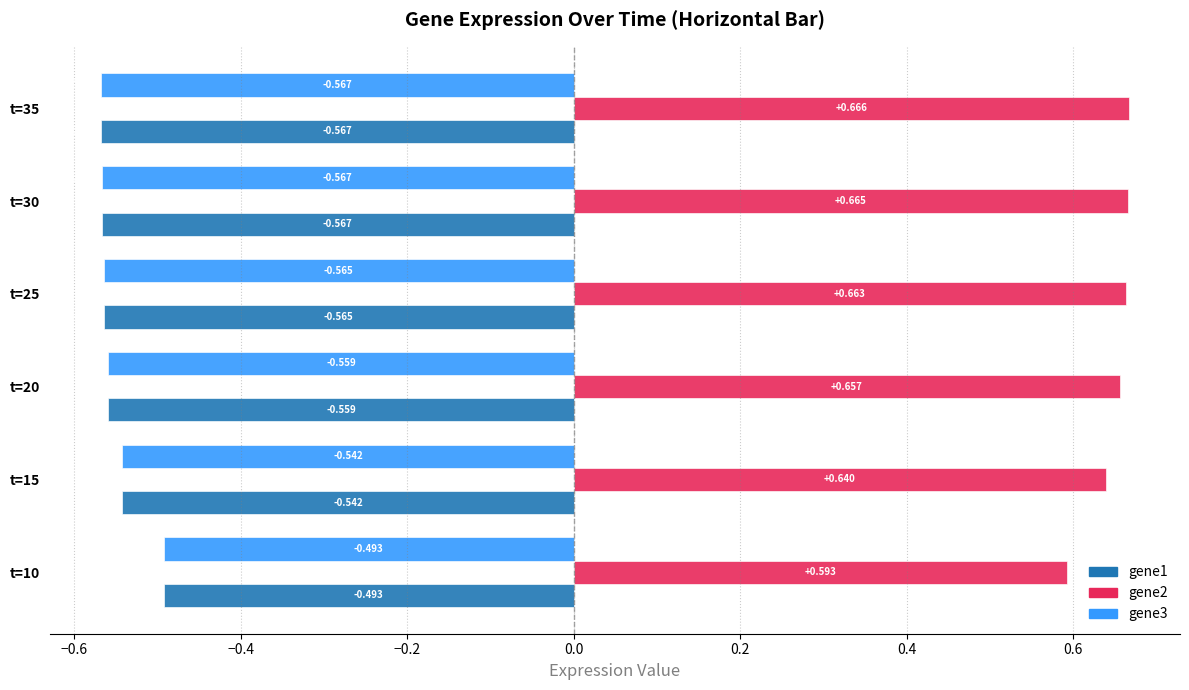

At which category is the sum across all series the highest?

t=10